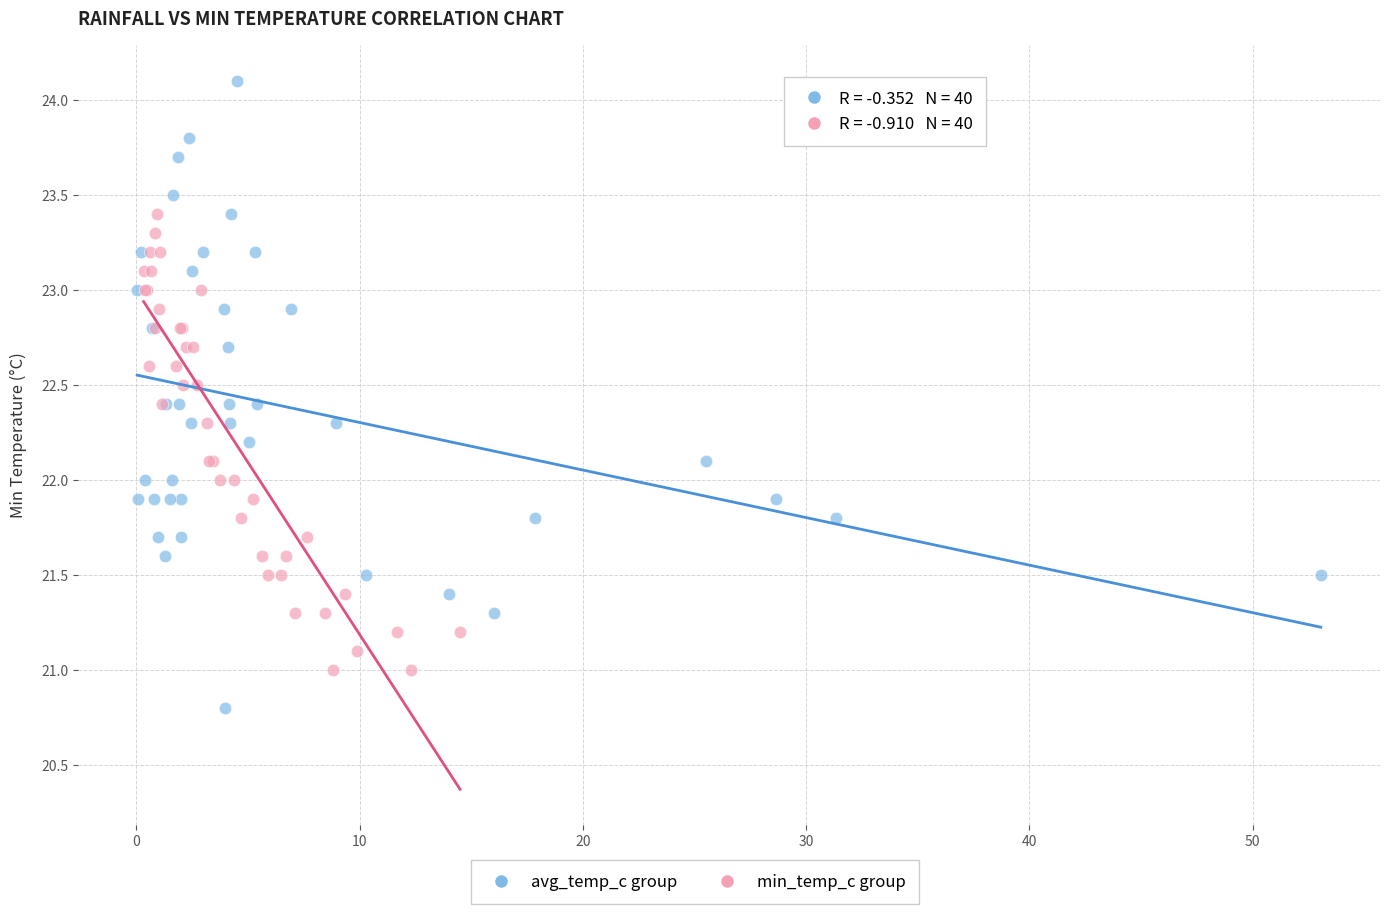

Which series has the widest spread of Y values?

avg_temp_c group